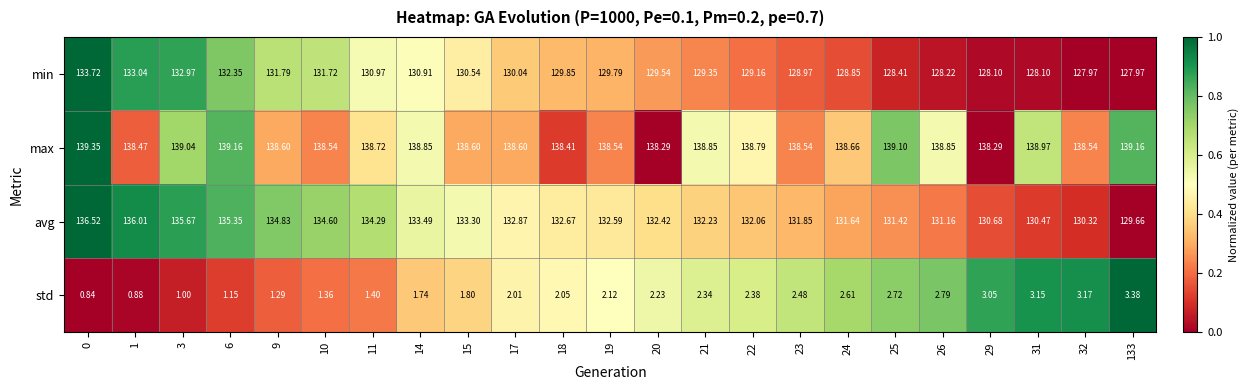

Which category has the lowest value across all series?

0